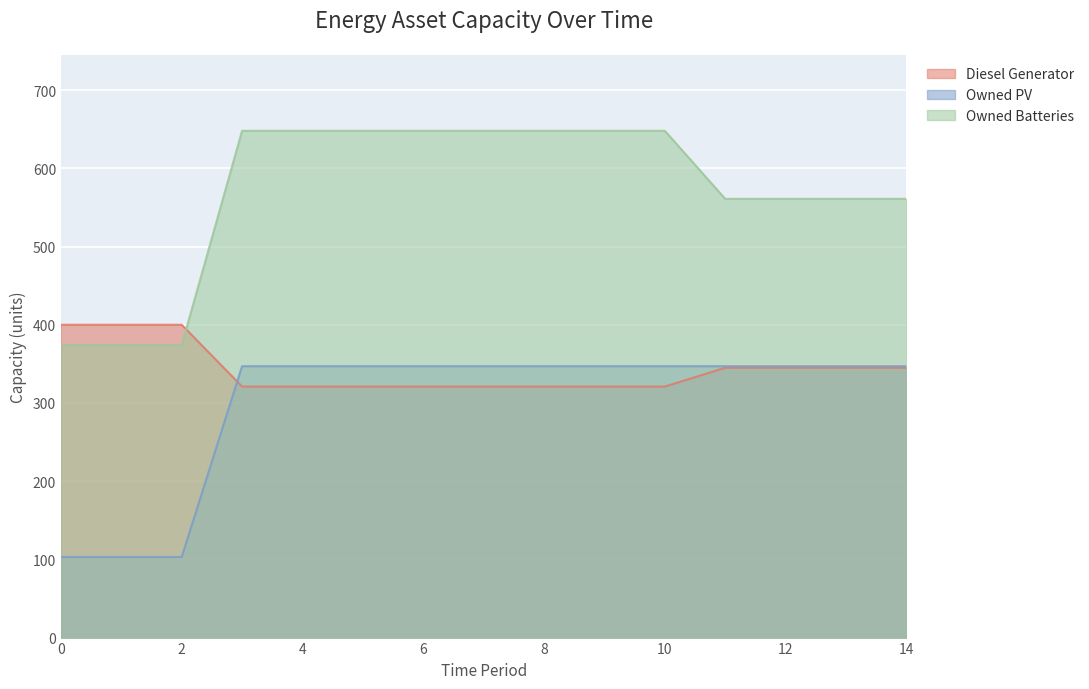

What are all the series names shown in the legend?

Diesel Generator, Owned PV, Owned Batteries